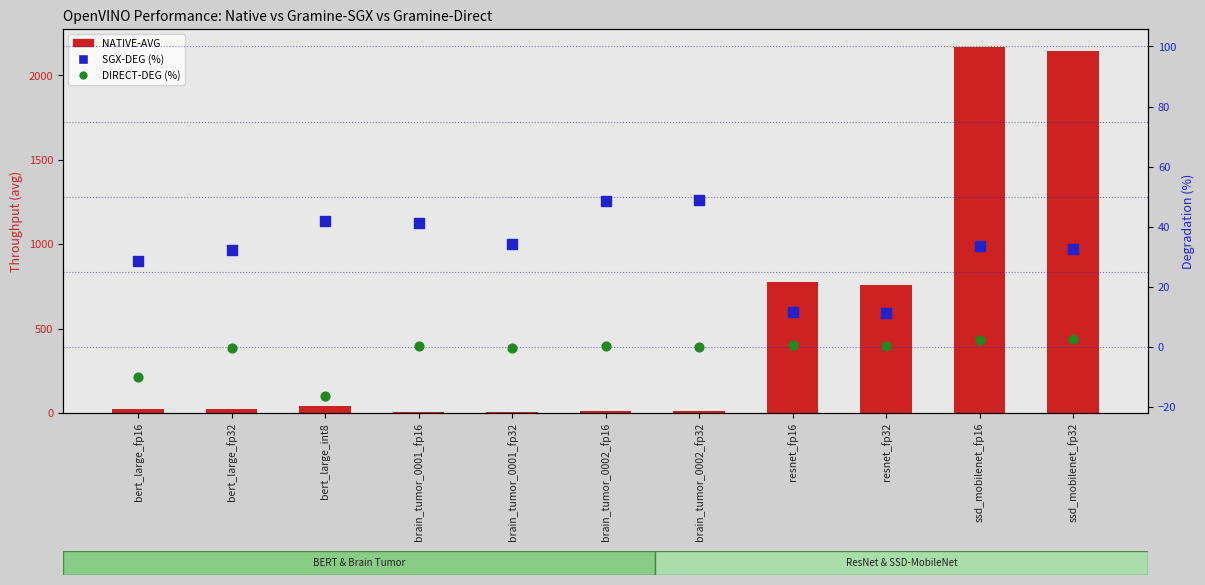

Is the value of SGX-DEG (%) at brain_tumor_0001_fp16 greater than the value of DIRECT-DEG (%) at brain_tumor_0001_fp16?

Yes